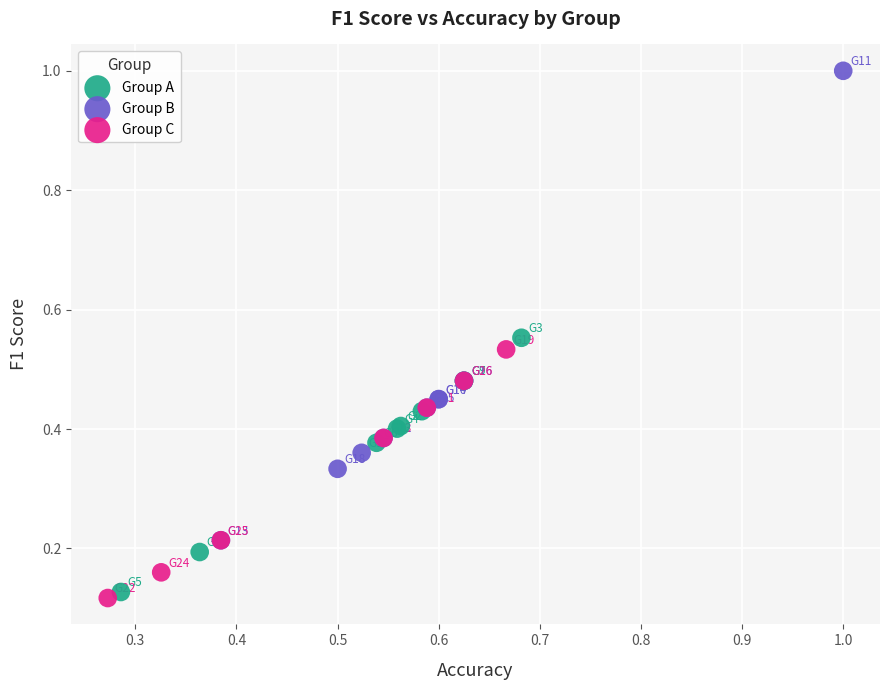

Which series reaches the maximum Y coordinate?

Group B